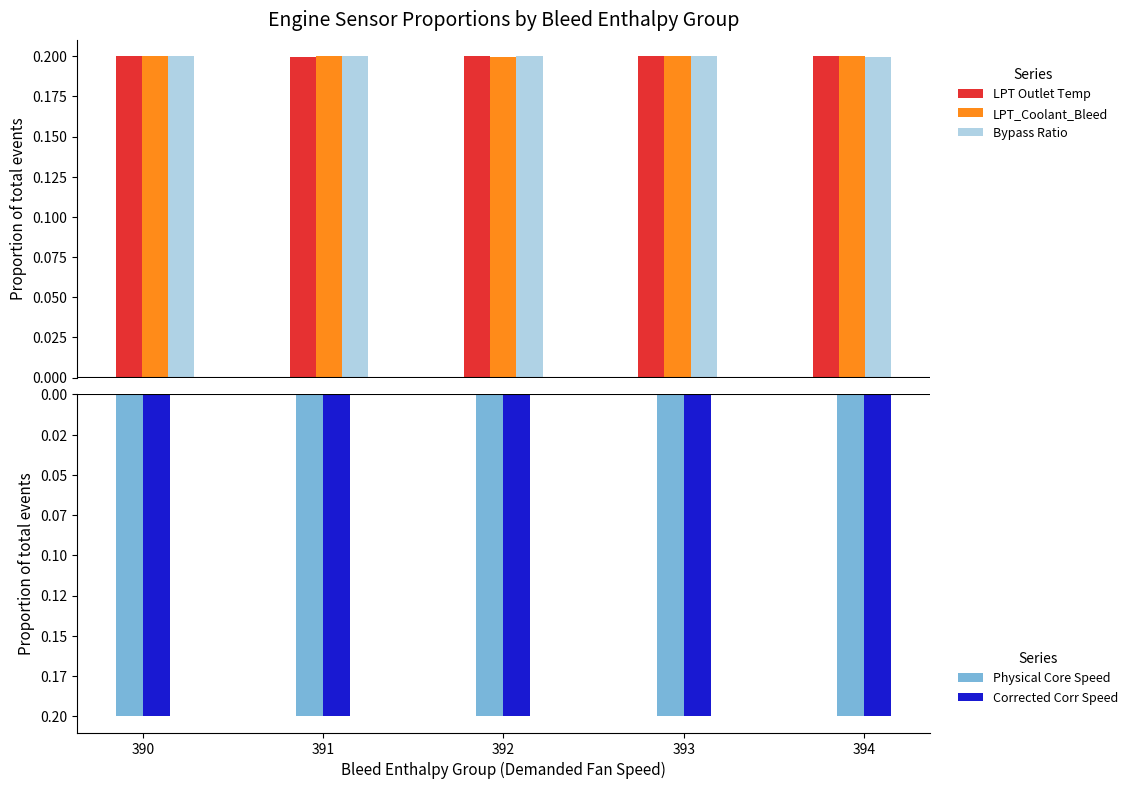

What is the spread (max minus min) of values at 392?

0.4